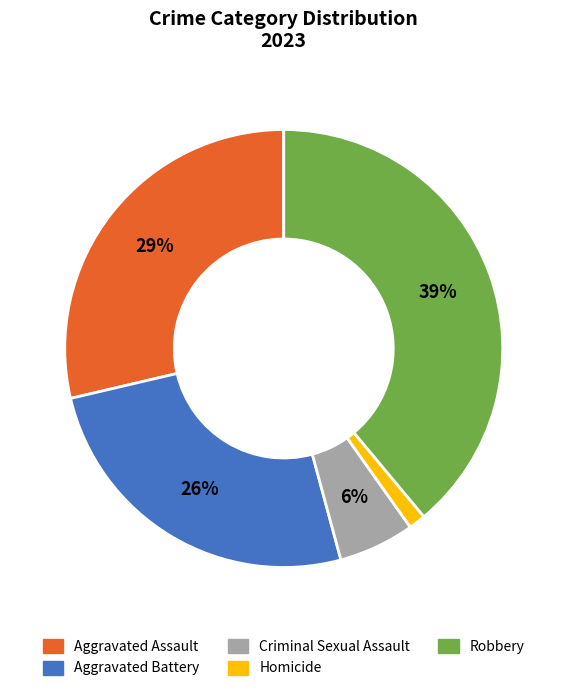

To the nearest percent, what is the average slice percentage?

20%